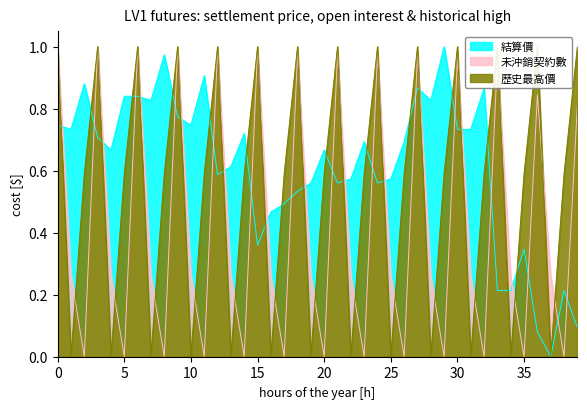

Rank the series by their maximum value, from highest to lowest.

結算價, 未沖銷契約數, 歷史最高價